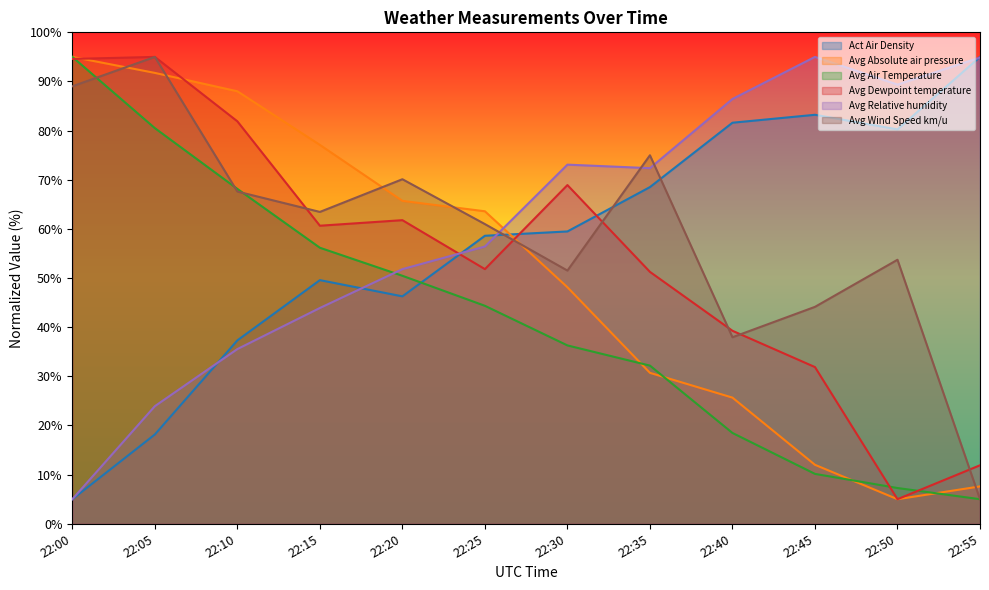

Which series has the widest spread of values?

Act Air Density